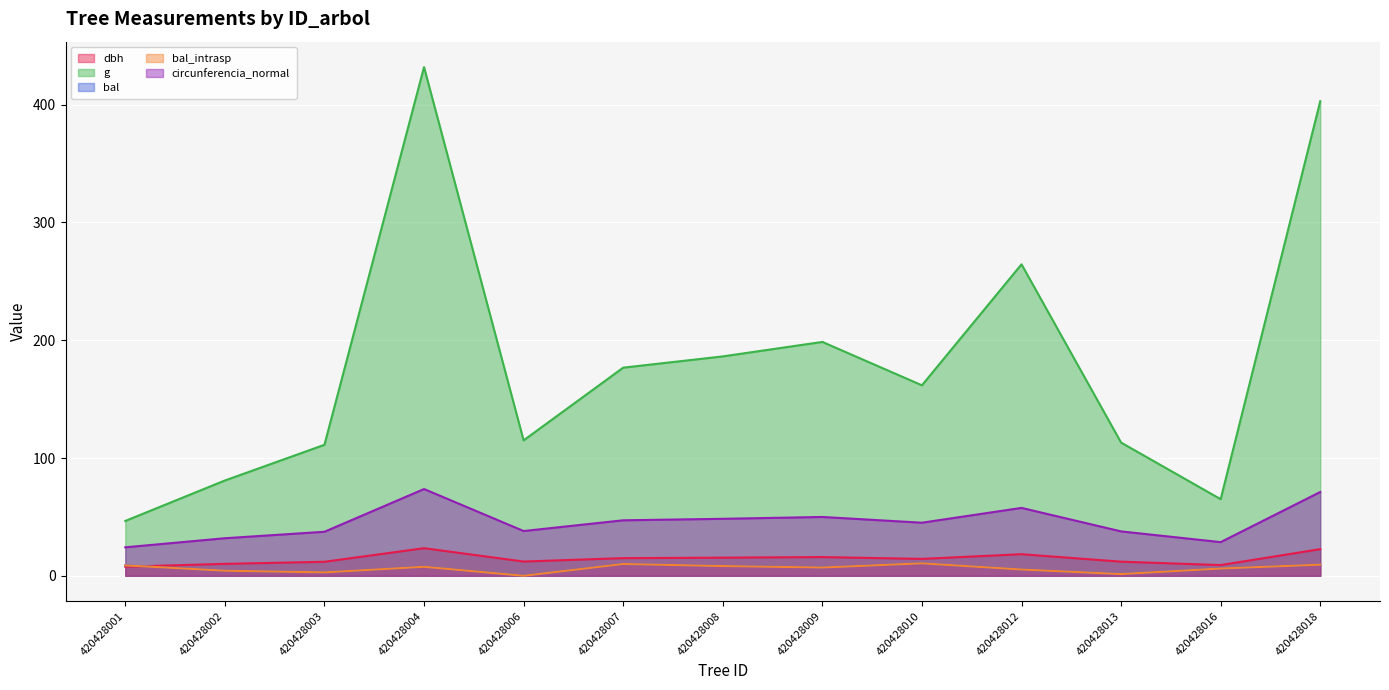

What are all the series names shown in the legend?

dbh, g, bal, bal_intrasp, circunferencia_normal